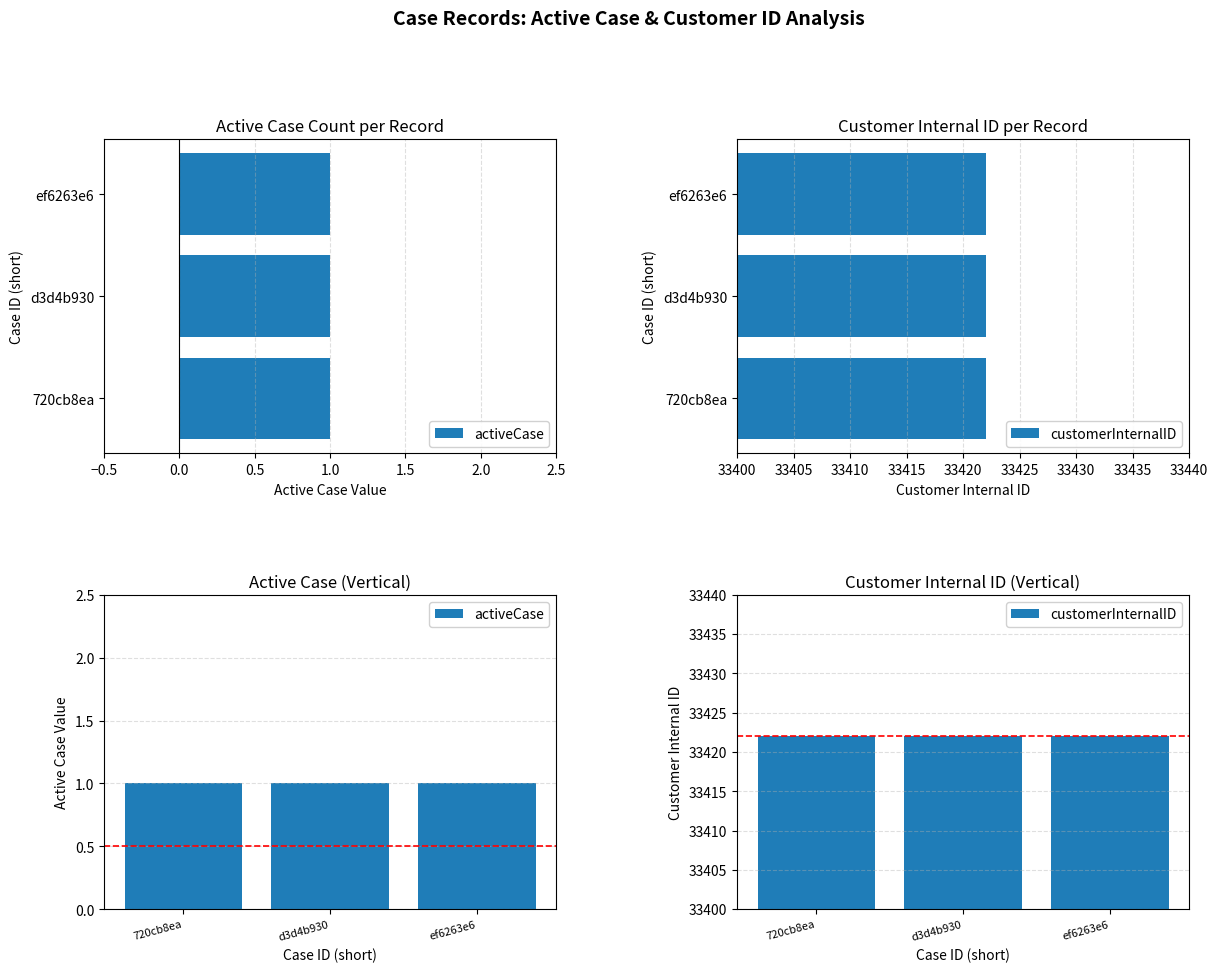

Rank the series by their average value, from lowest to highest.

activeCase, customerInternalID